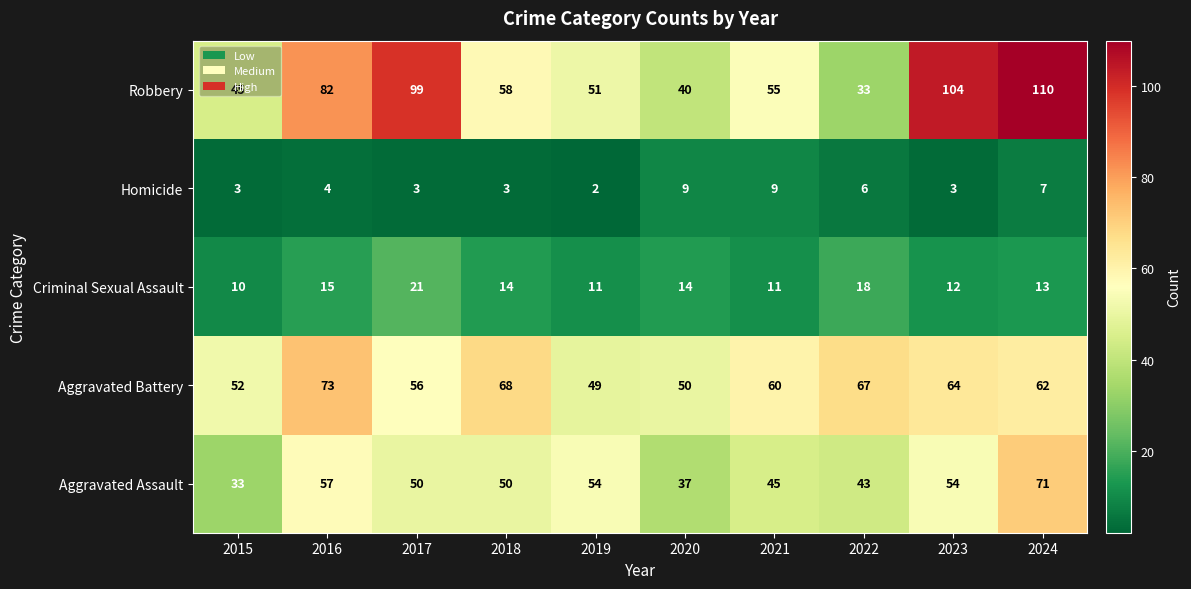

Between 2019 and 2023, which series saw the biggest shift?

Robbery